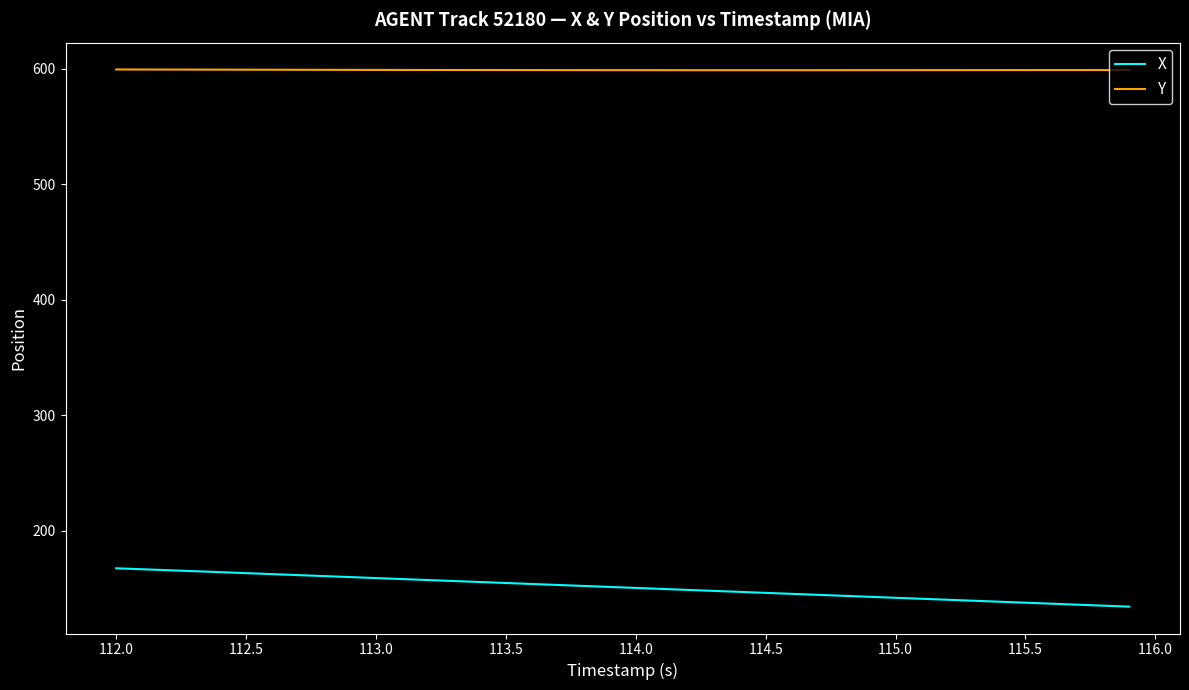

Which series has the largest range (max minus min)?

X